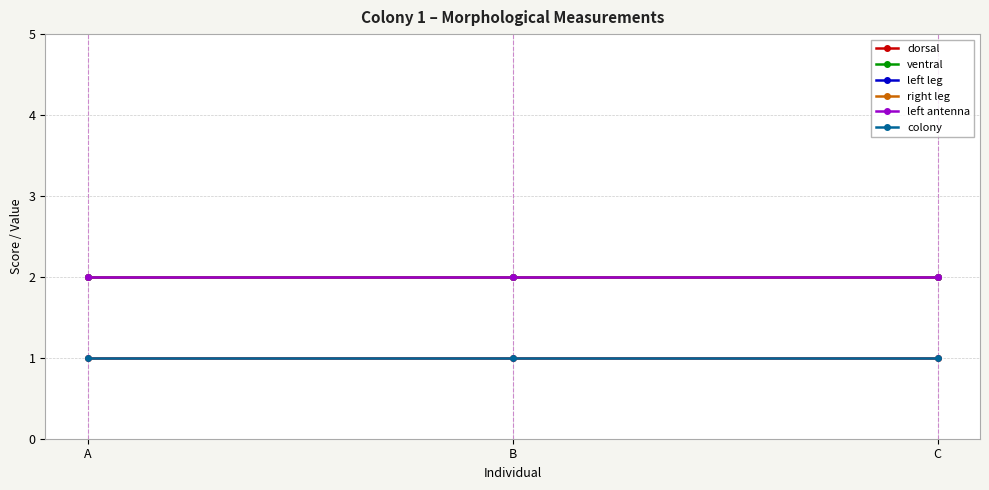

The left leg series shows 3 at C. True or false?

False